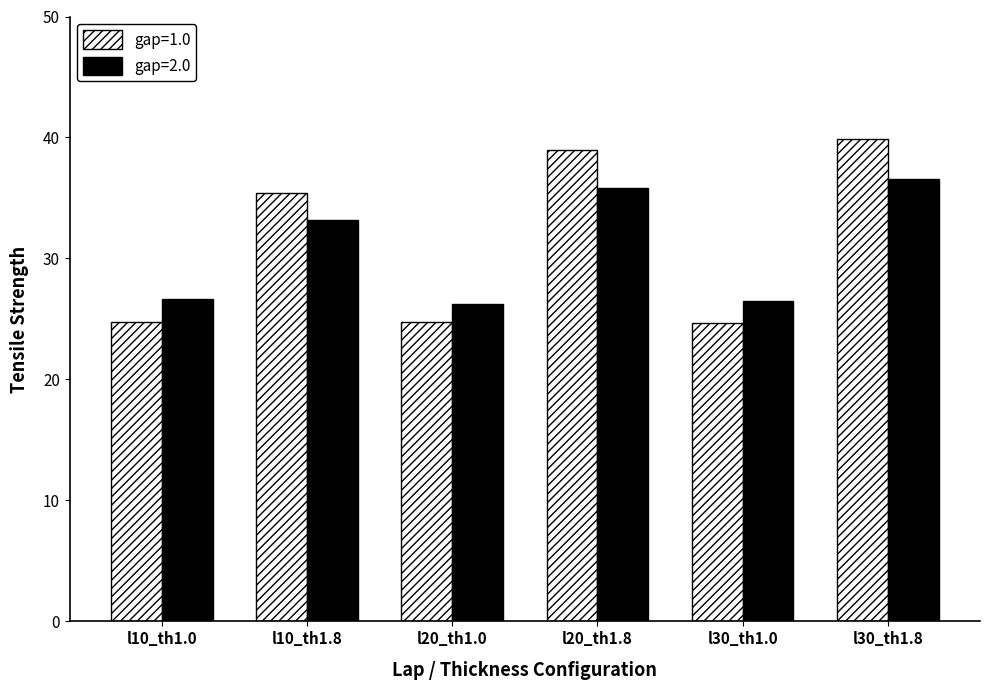

What is the minimum value shown in the chart?

24.6